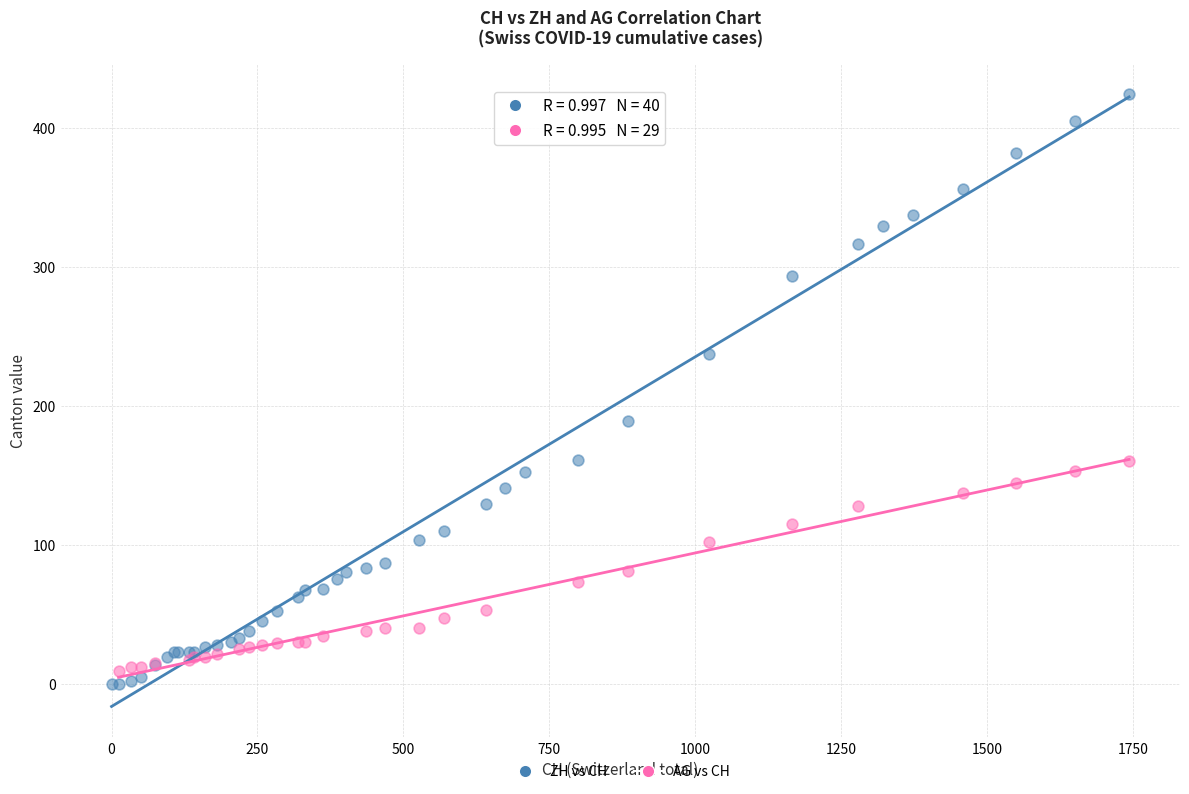

Which series contains the highest Y value?

ZH vs CH